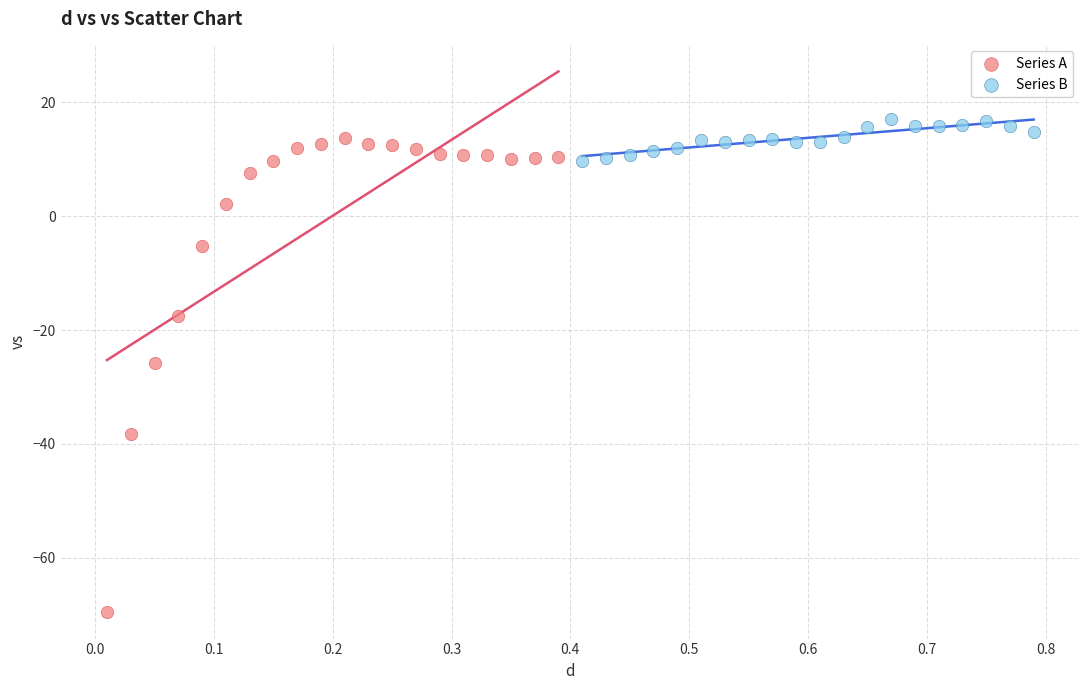

Which series contains the lowest Y value?

Series A